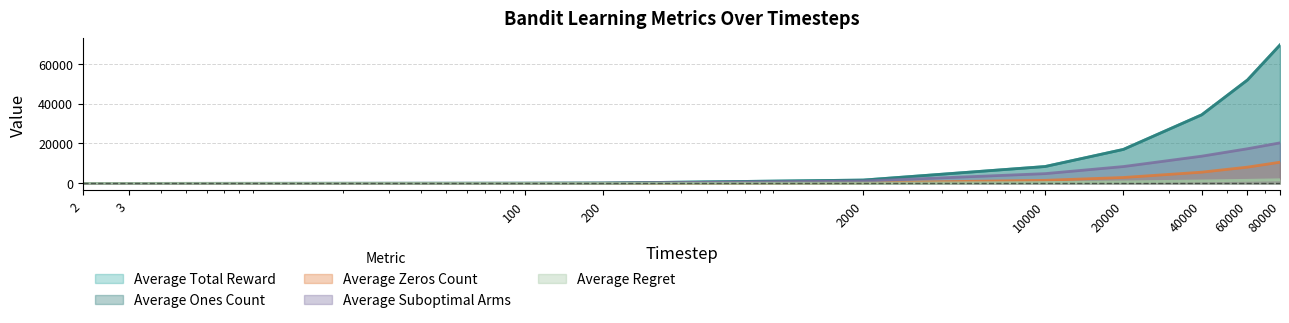

At 40000, list the series in order from smallest to largest.

Average Regret, Average Zeros Count, Average Suboptimal Arms, Average Total Reward, Average Ones Count